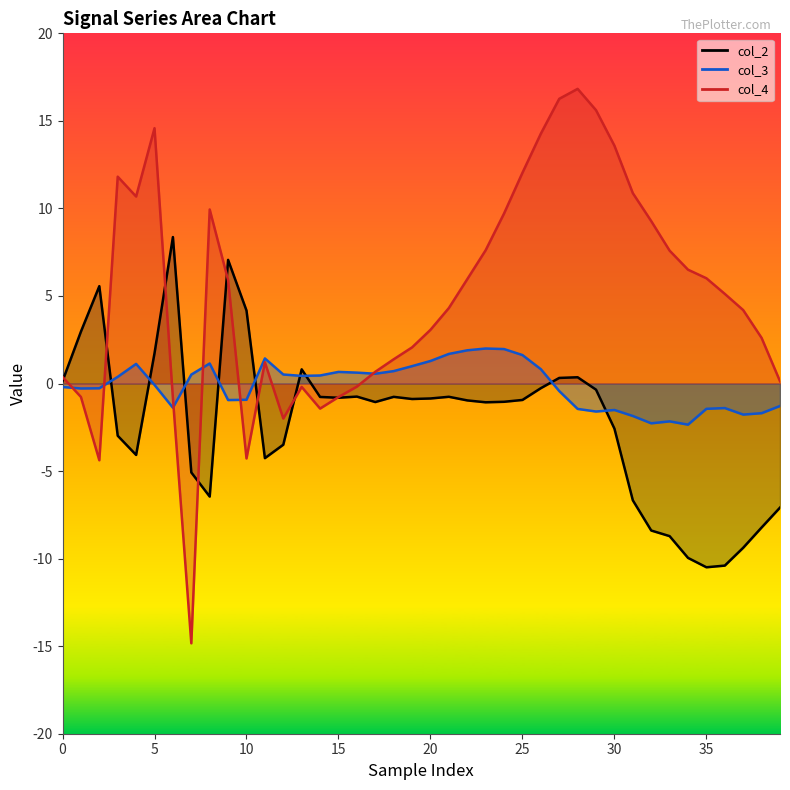

What is the total value across all series at 38?

-7.3